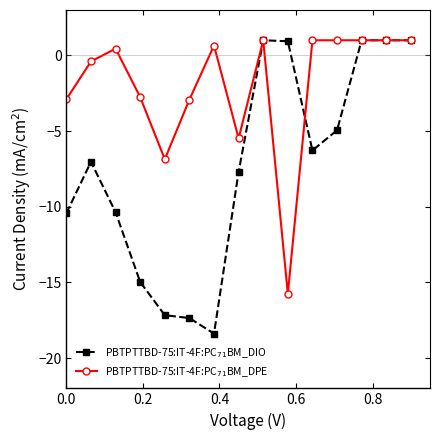

How many distinct data groups are displayed?

2